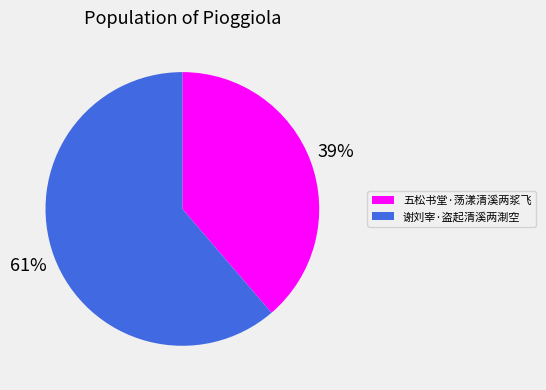

Combined, do 五松书堂·荡漾清溪两浆飞 and 谢刘宰·盗起清溪两淛空 account for over 50%?

Yes